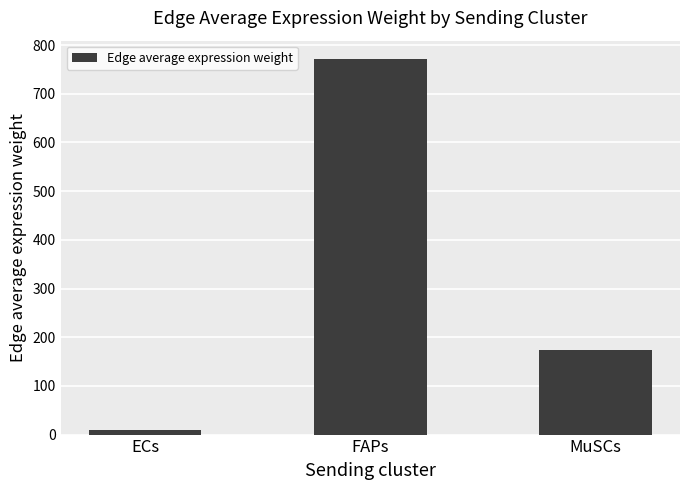

Approximately how many times larger is the value at FAPs compared to ECs?

91.3